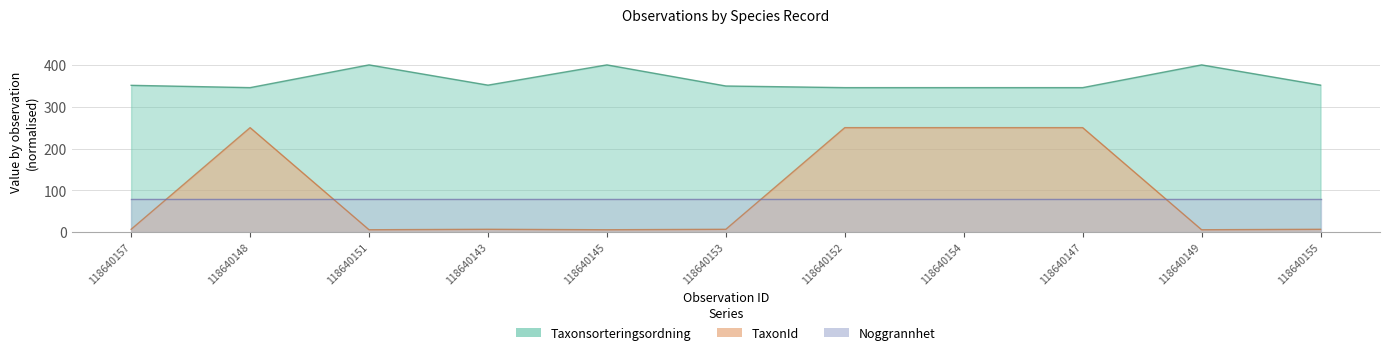

True or false: Taxonsorteringsordning and TaxonId intersect in this chart.

False